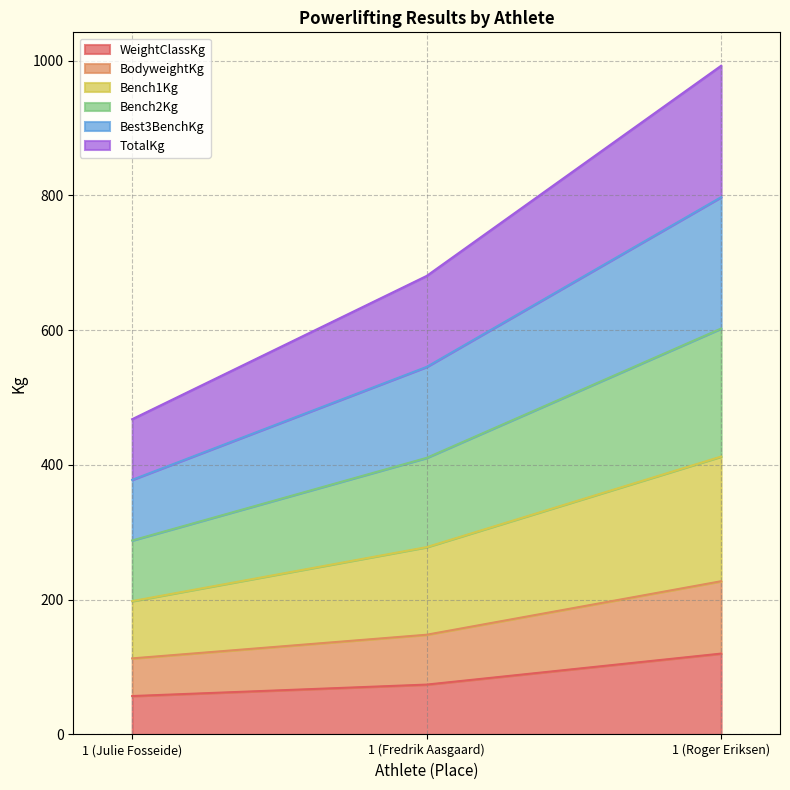

Is it true that WeightClassKg equals 57.0 at 1 (Julie Fosseide)?

True